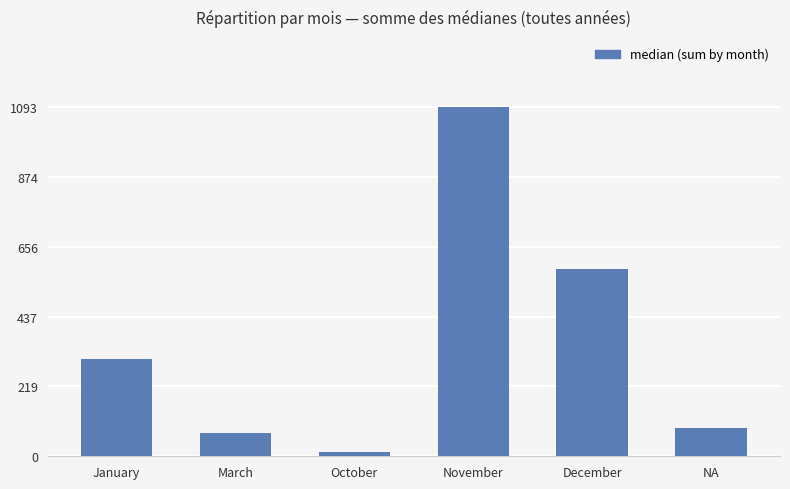

What is the sum of all values?

2158